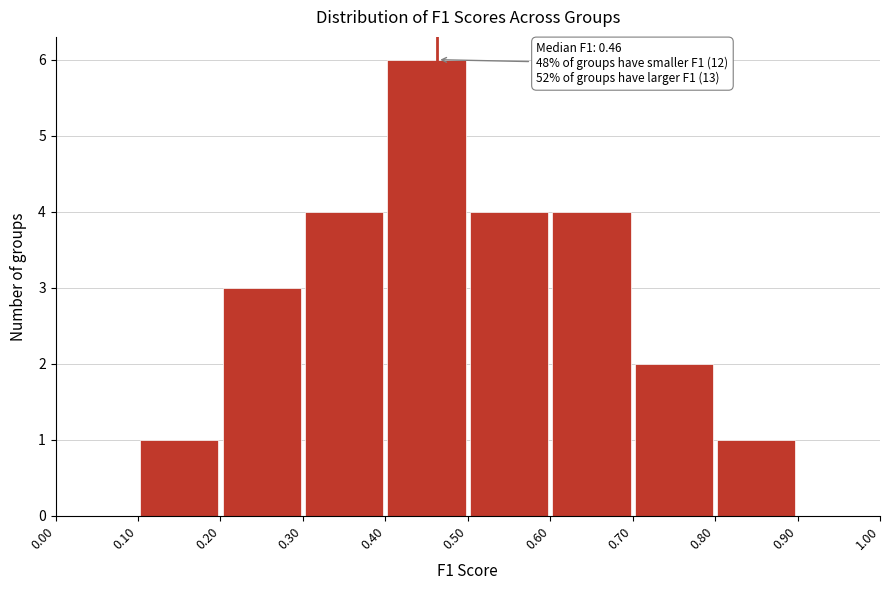

Which range on the x-axis has the tallest bar?

0.40 to 0.50